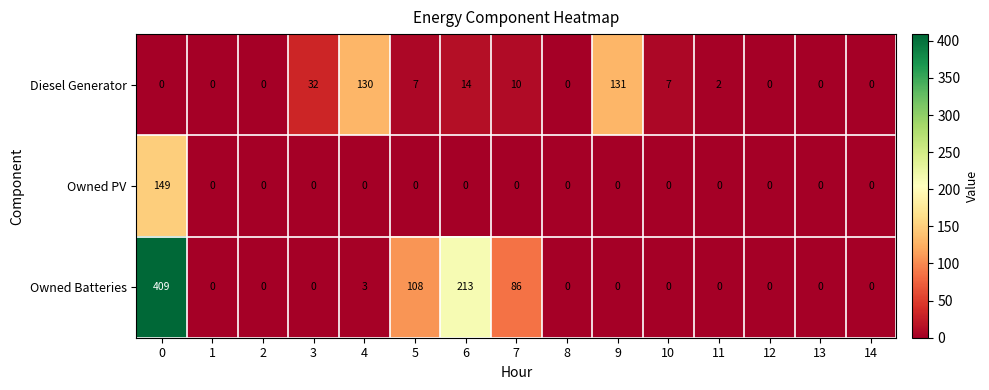

List the series in order of their peak value, highest first.

Owned Batteries, Owned PV, Diesel Generator